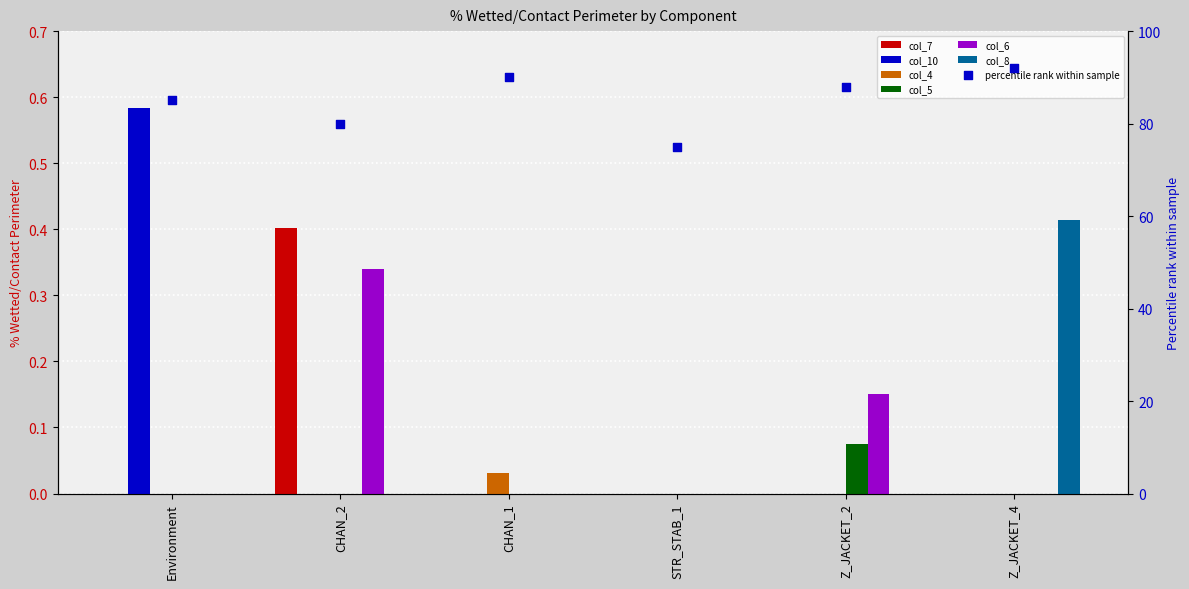

At which category is the sum across all series the highest?

CHAN_2